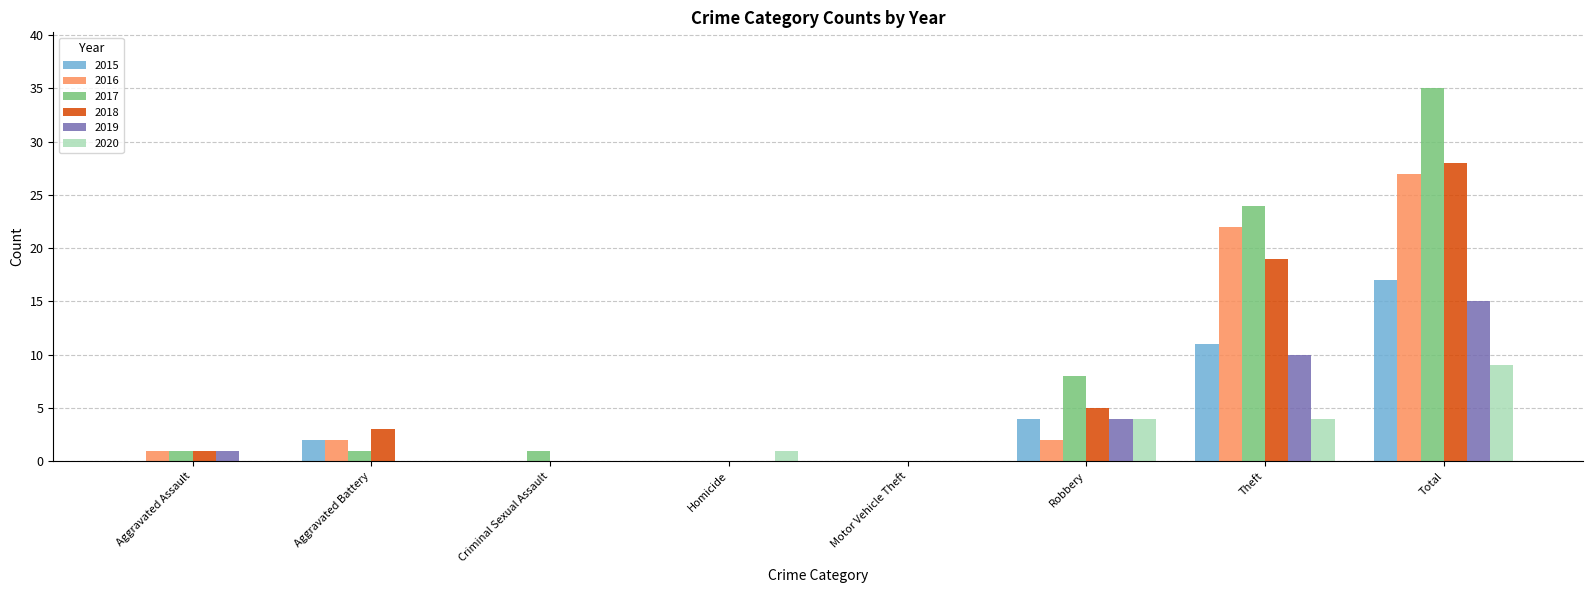

How many categories are shown in the chart?

8